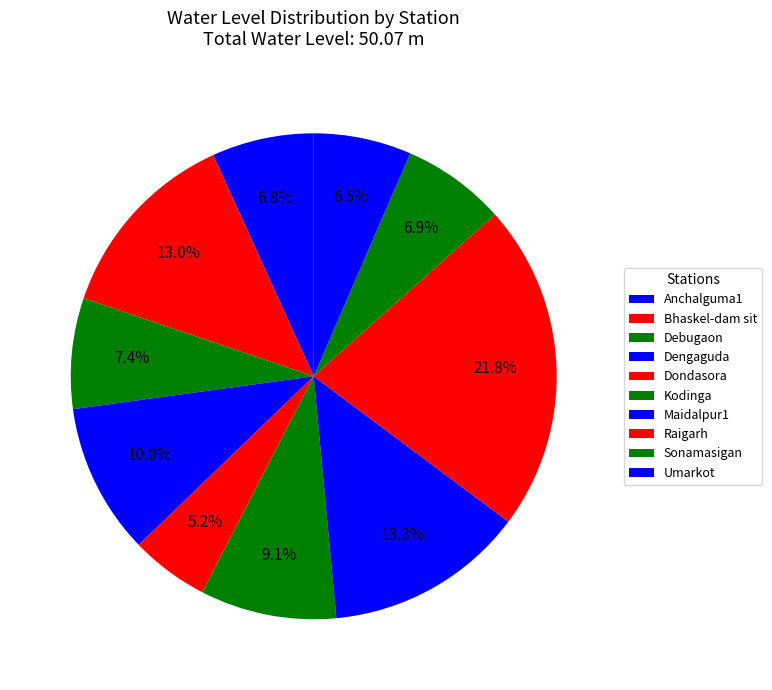

How many slices are in this pie chart?

10